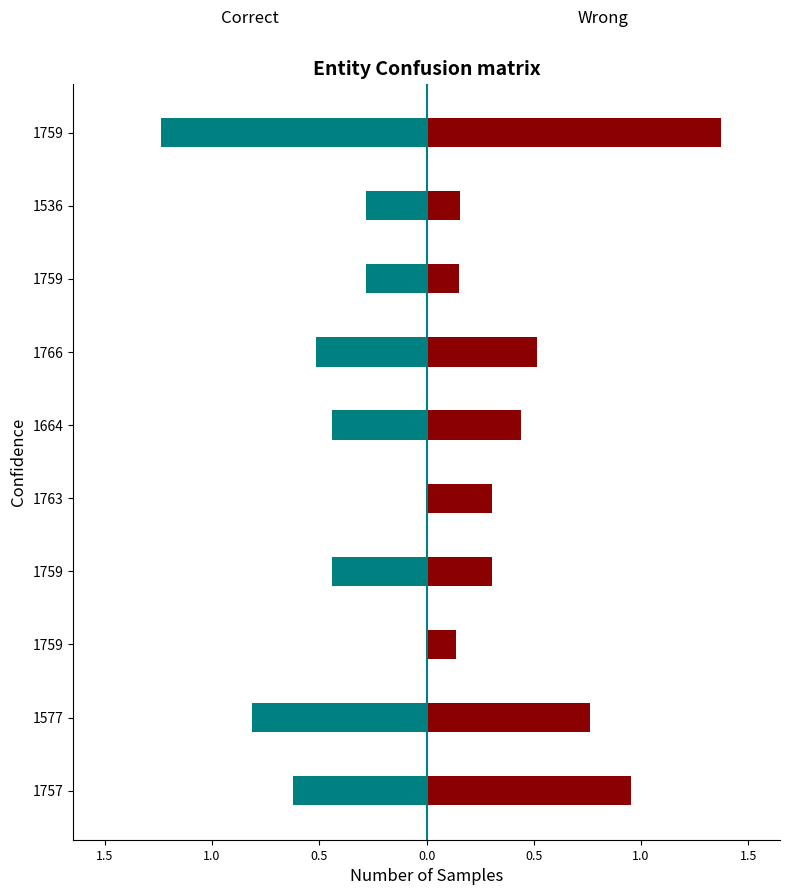

How many categories are shown in the chart?

10